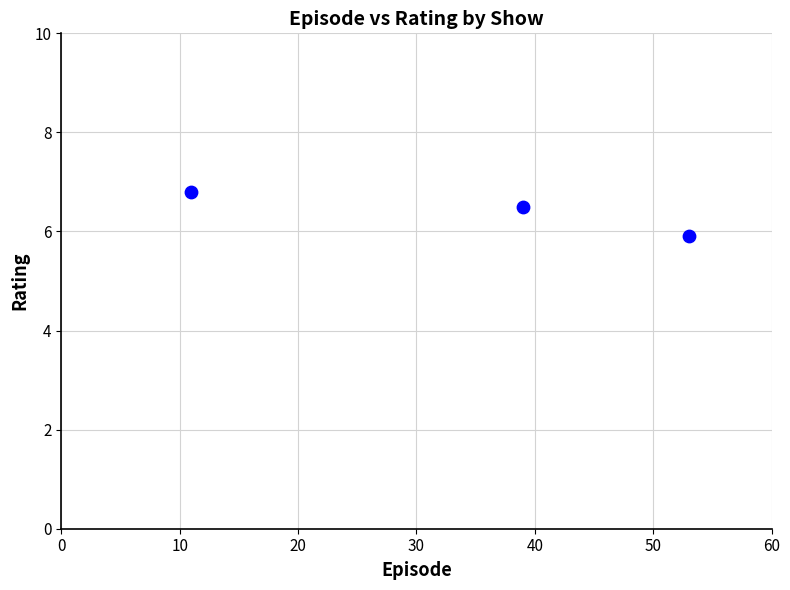

What is the average Y value?

6.4